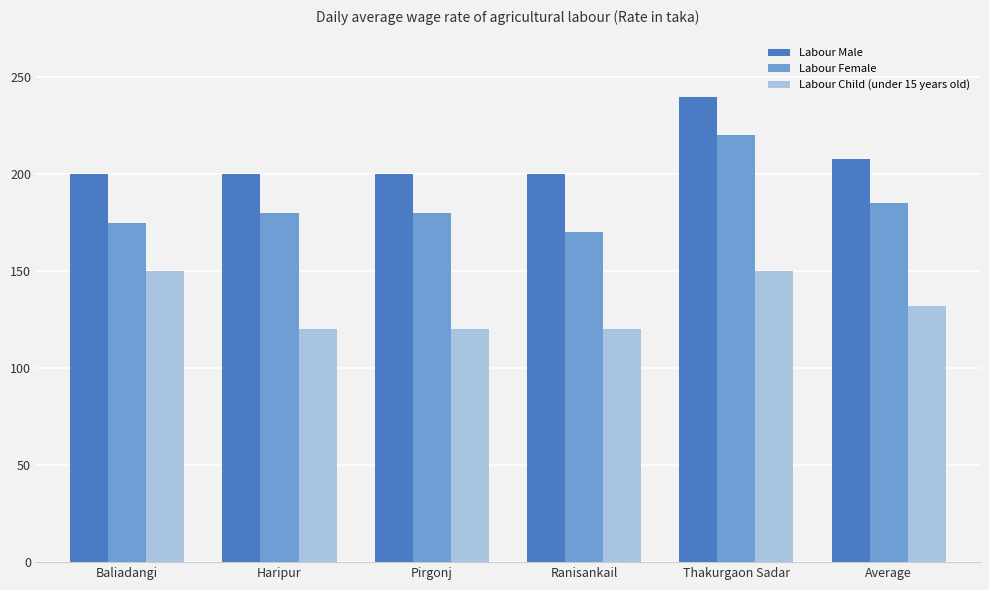

What is the approximate value of Labour Child (under 15 years old) at Pirgonj?

120